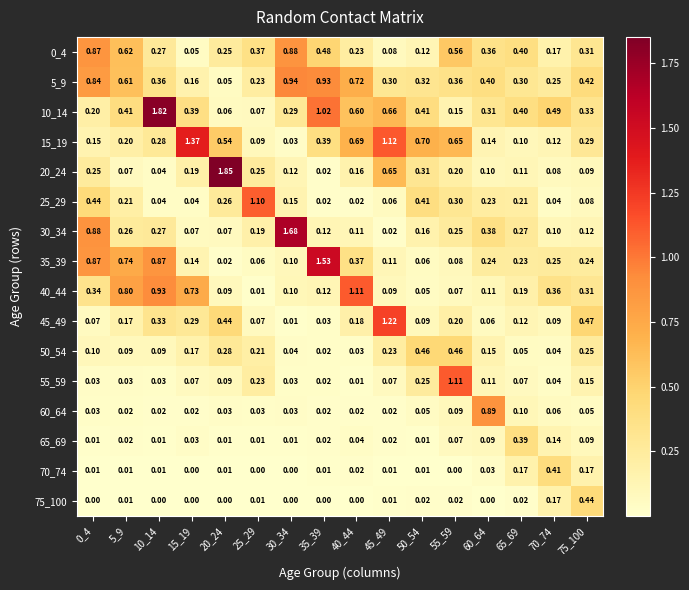

What is the maximum value shown in the chart?

1.9